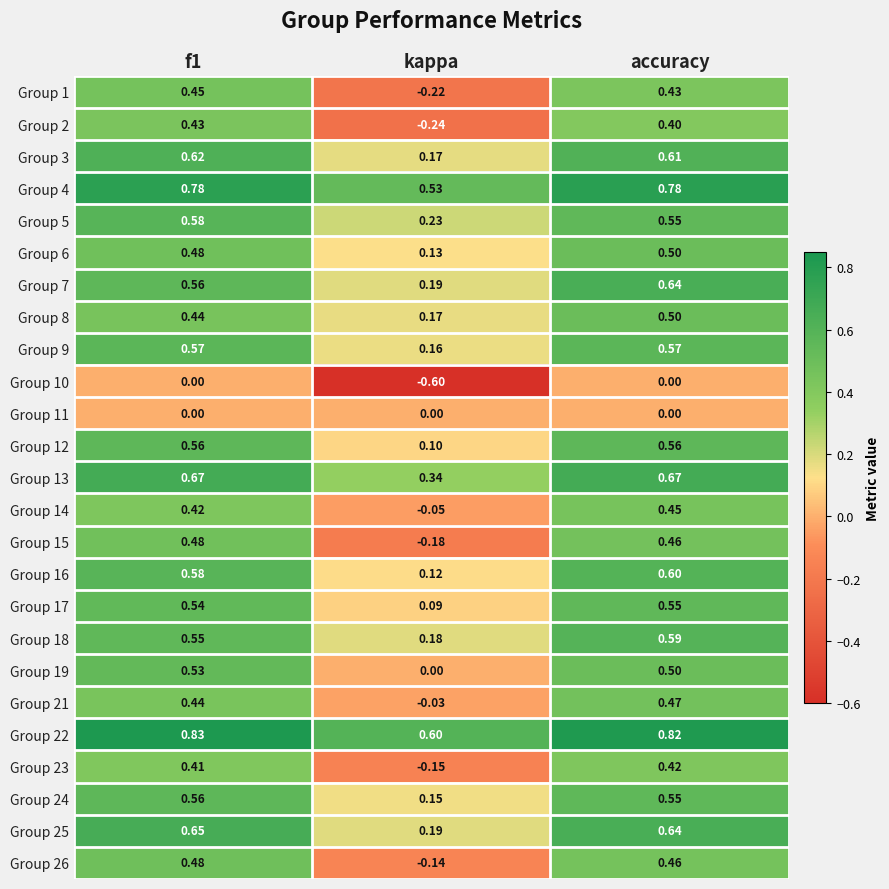

At which label is Group 4 closest to 0?

kappa